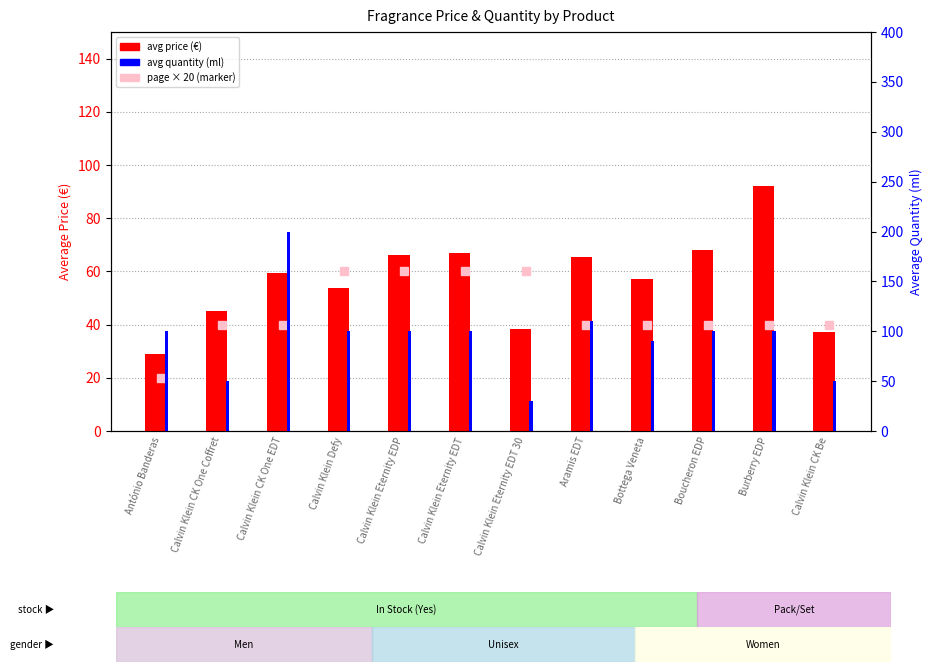

What is the smallest value displayed?

29.1